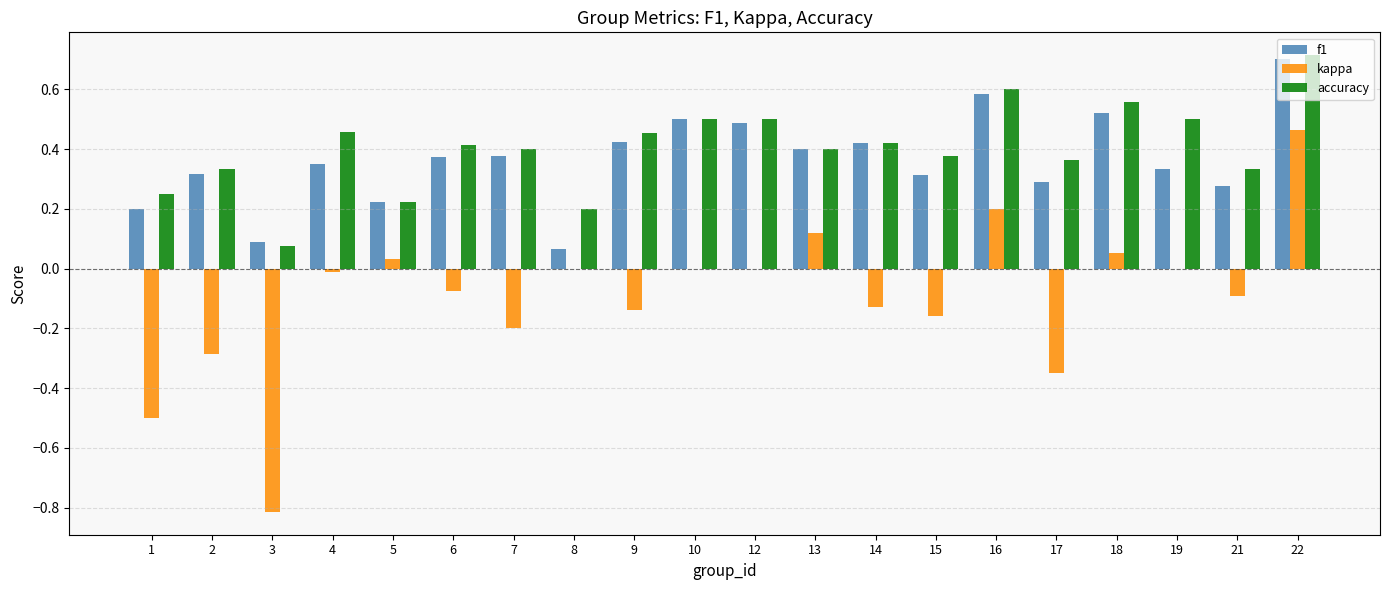

Which series has the widest spread of values?

kappa